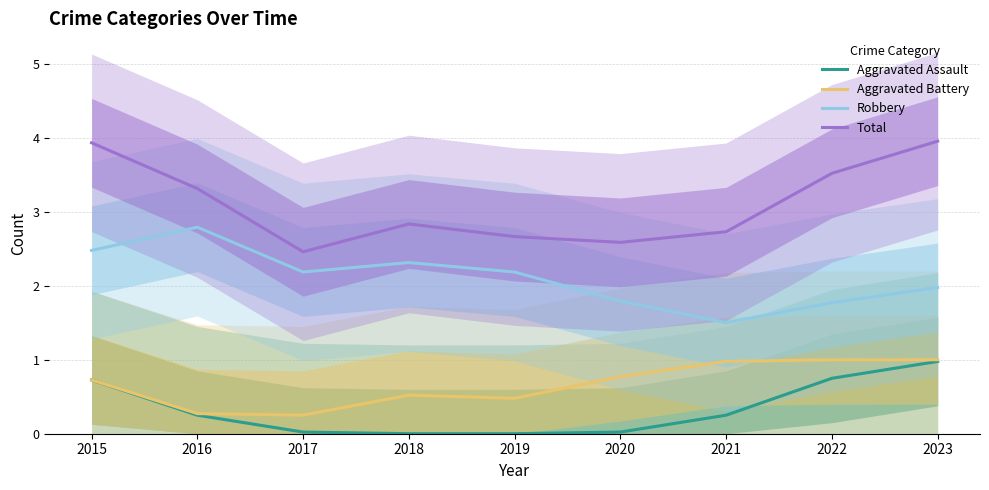

What is the value of the Total point at the 2nd from the left?

3.3